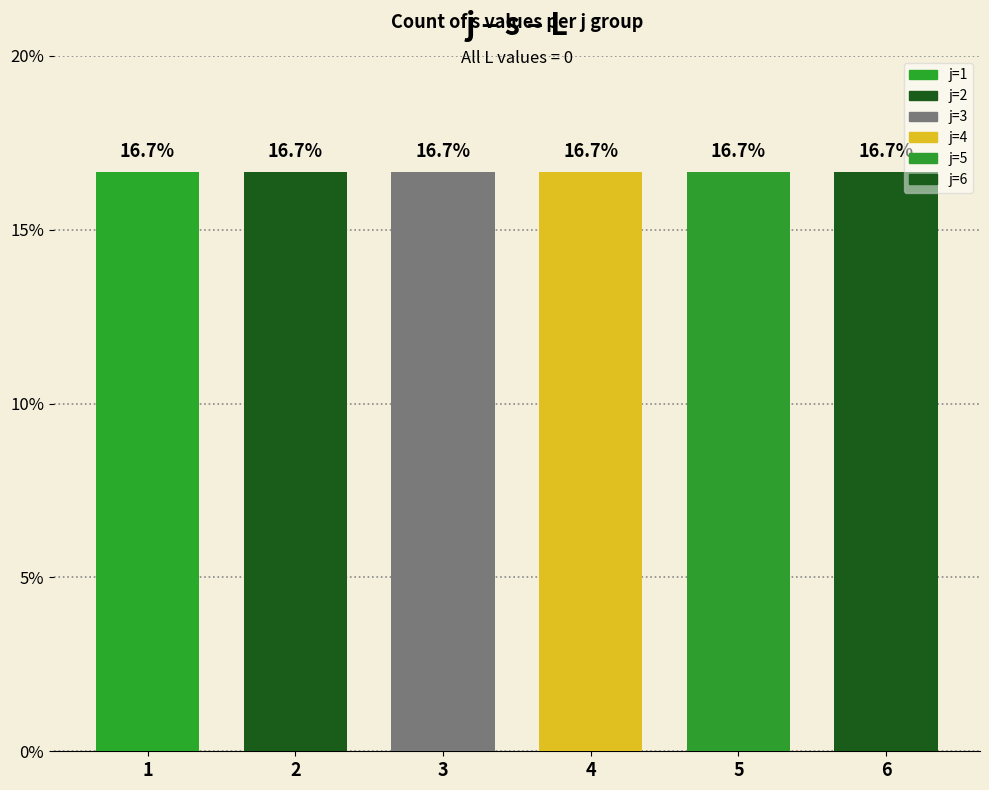

At which category is the sum across all series the highest?

5